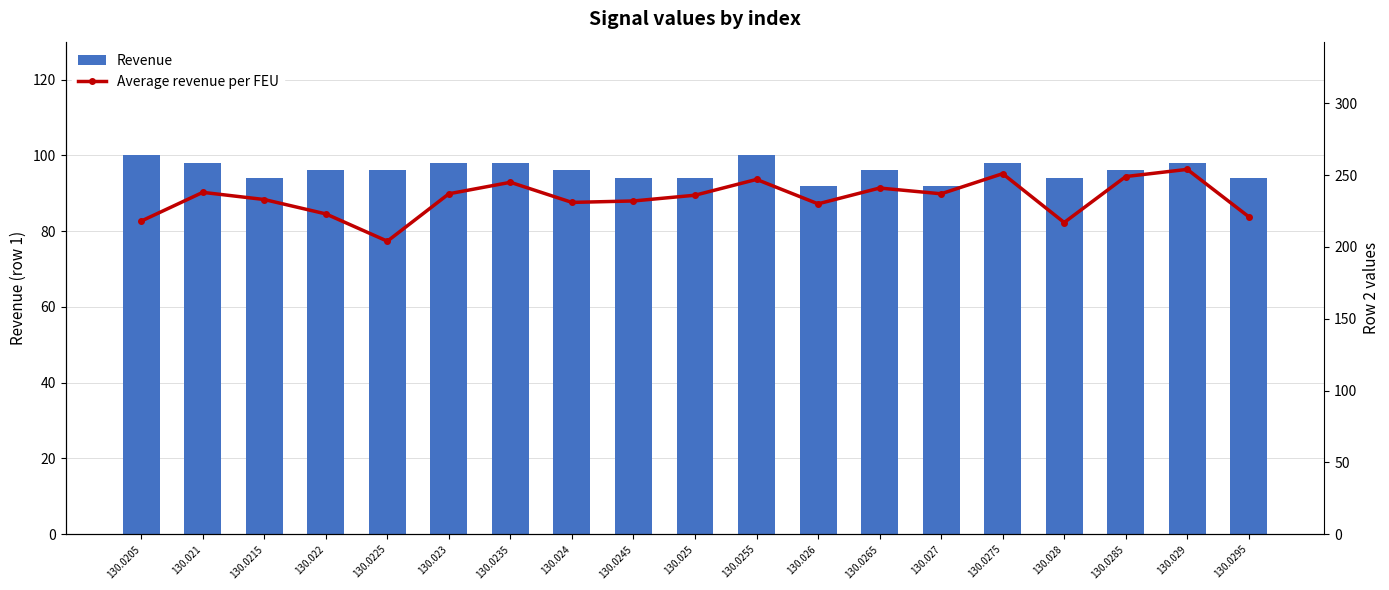

What is the difference between the second highest and minimum values in the Average revenue per FEU series?

47